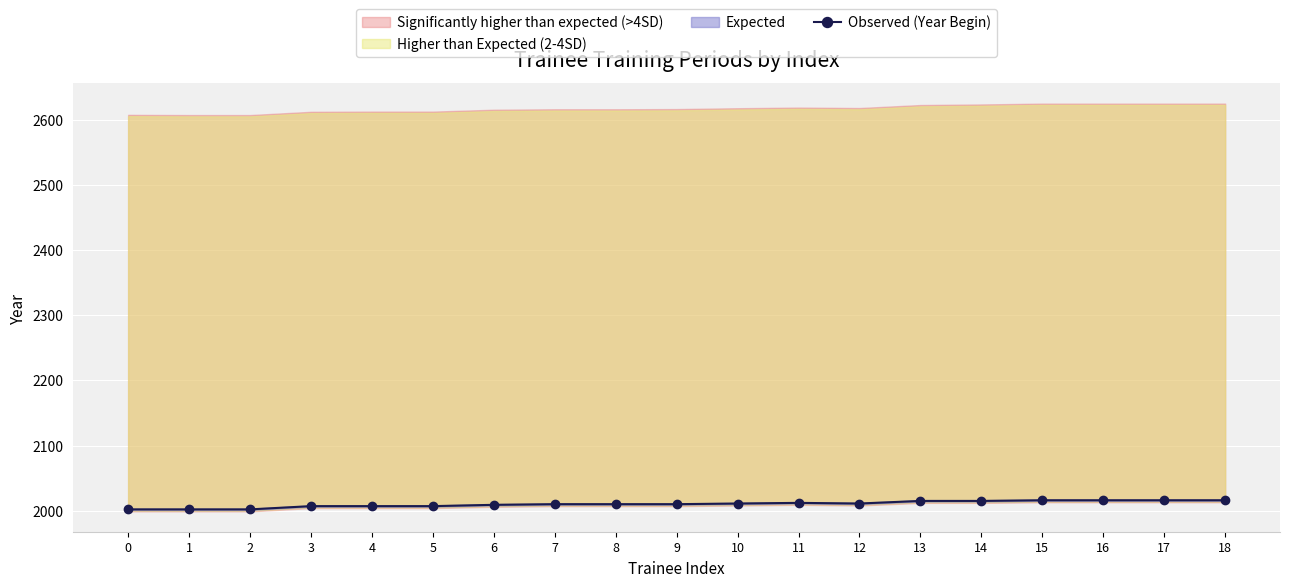

What is the approximate value at 3?

2007